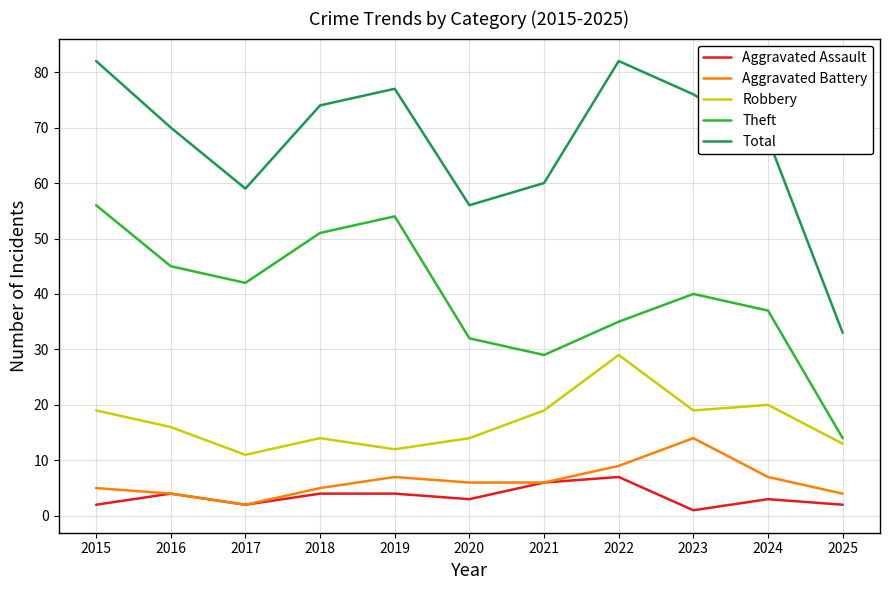

True or false: Total has a value of 100 at 2018.

False